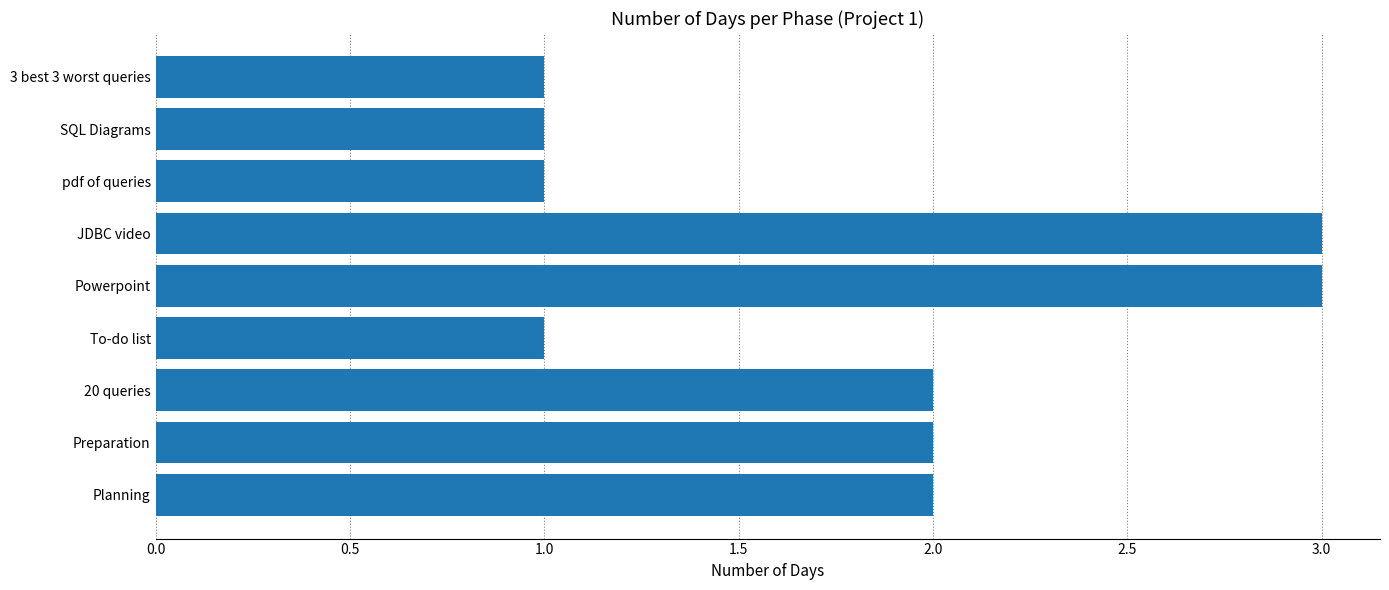

How many categories are shown in the chart?

9